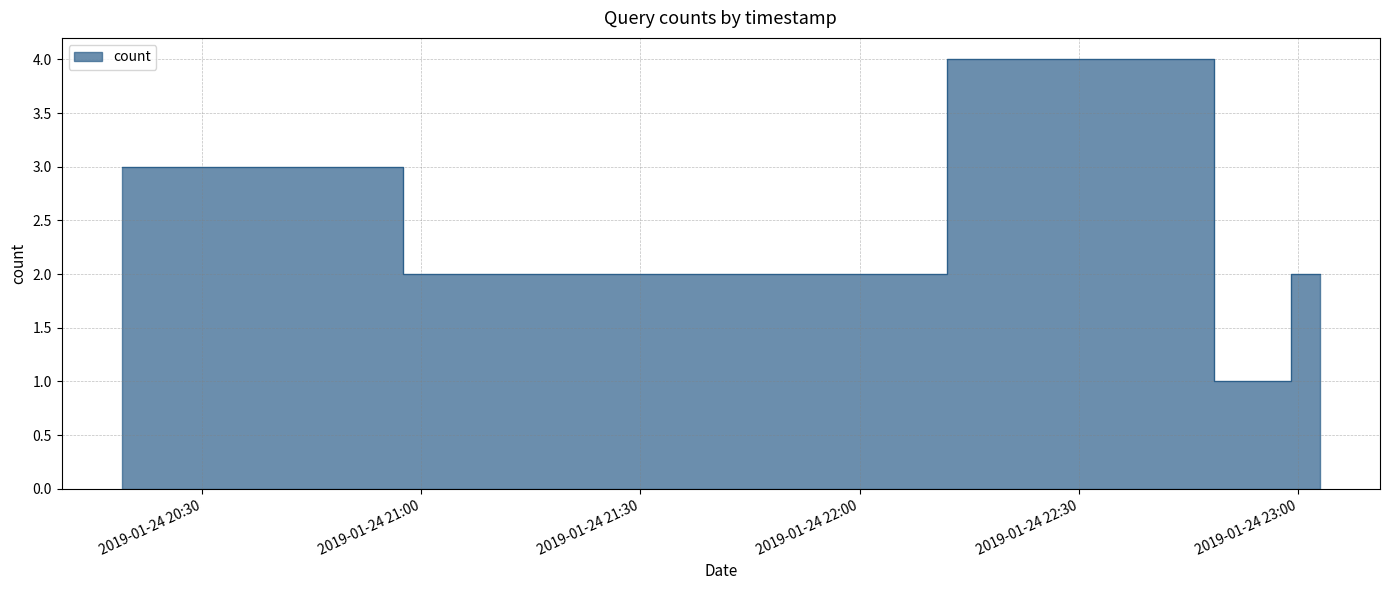

Reading right to left, extract all data points from this chart.

2	2	1	1	1	1	4	2	3